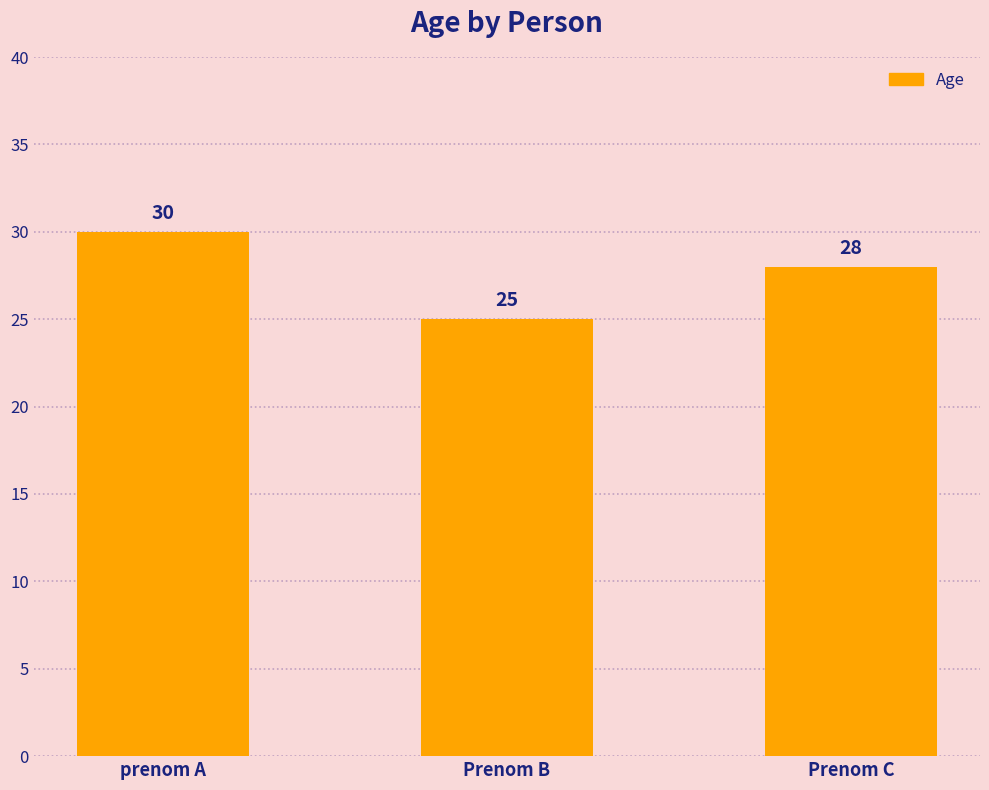

Rank the categories by value from highest to lowest.

prenom A, Prenom C, Prenom B